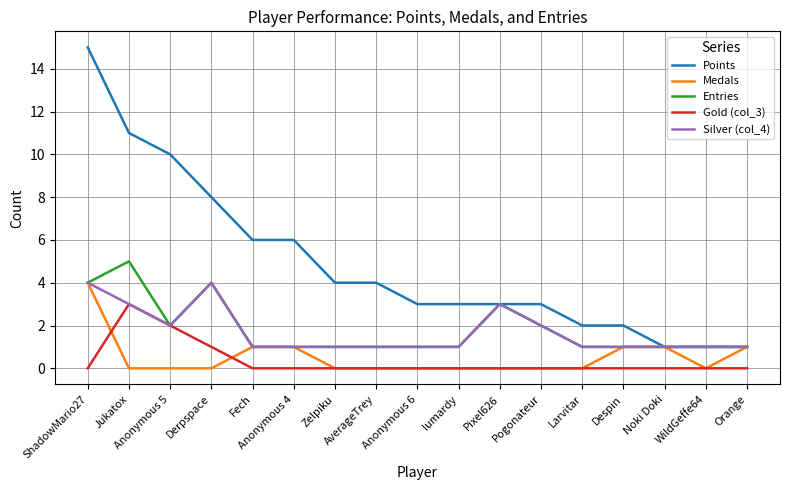

What are all the series names shown in the legend?

Points, Medals, Entries, Gold (col_3), Silver (col_4)